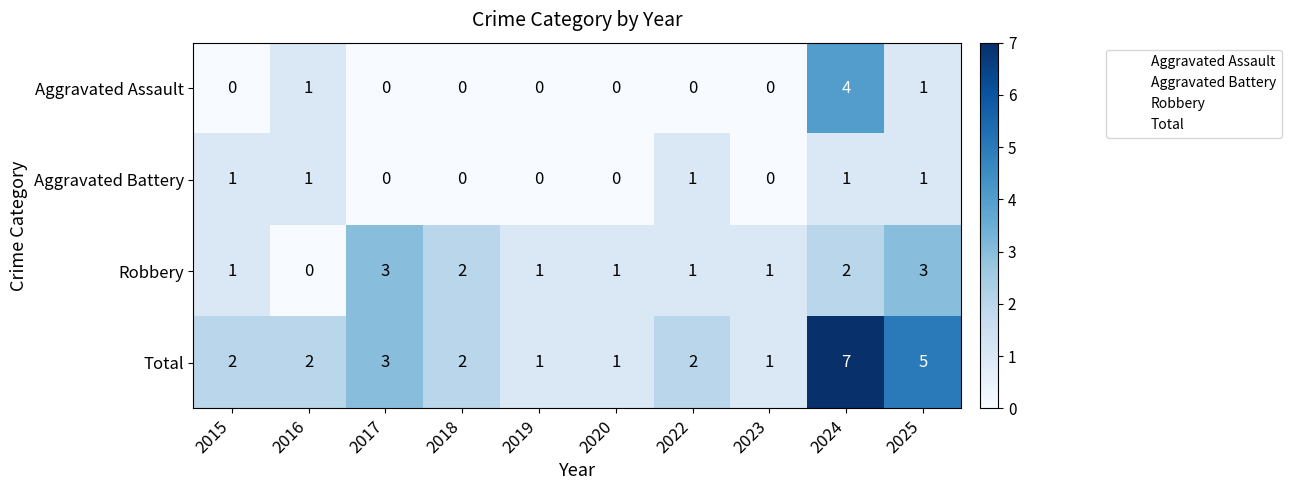

Where is Total nearest to the value 4?

2017